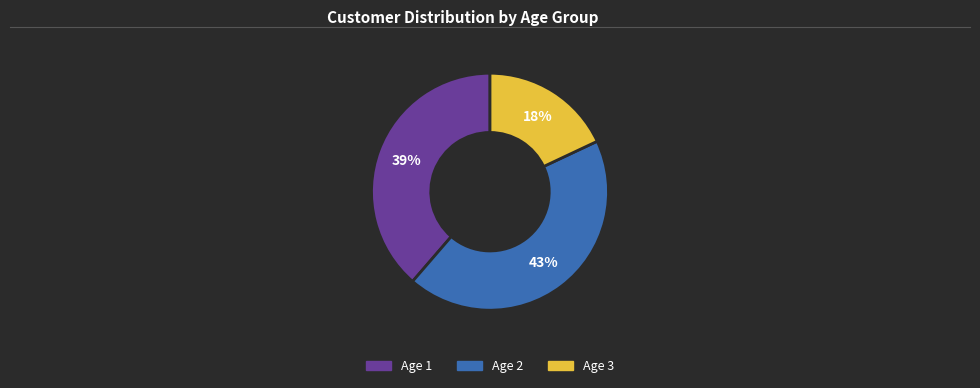

Does Age 2 account for over 50% of the chart?

No